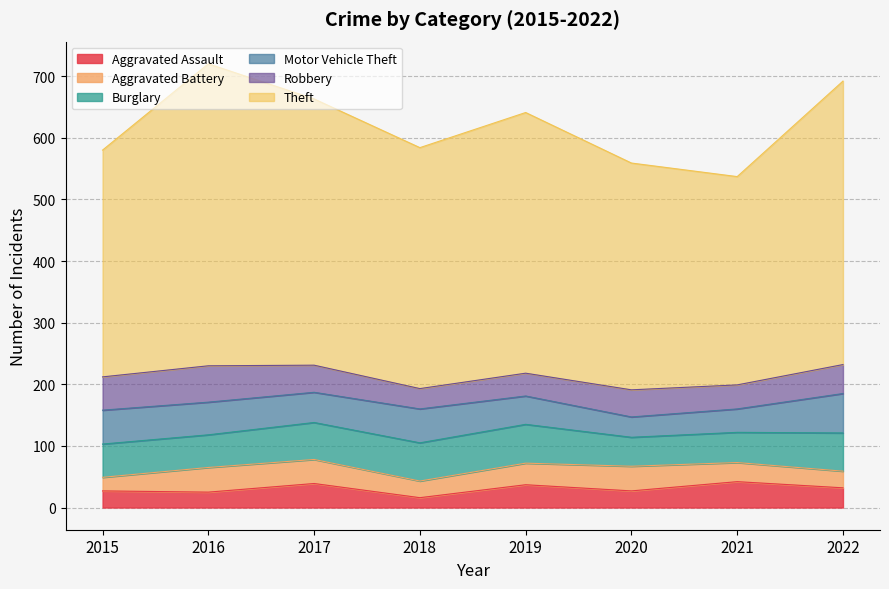

What is the total value across all series at 2018?

584